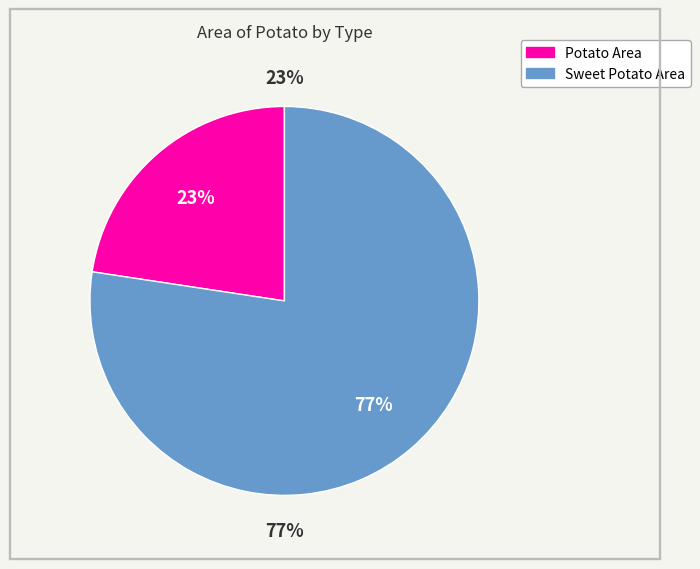

Count the number of slices in the pie.

6